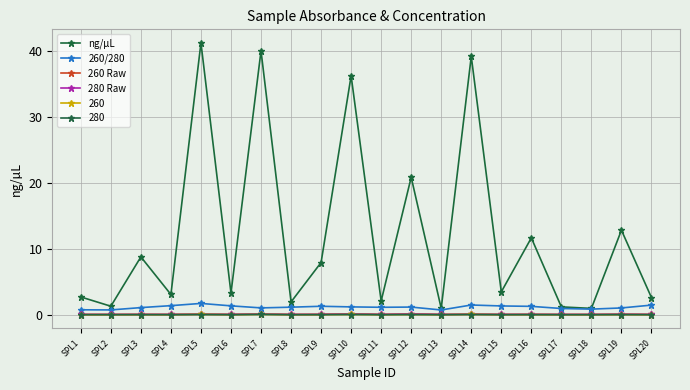

What is the difference between the maximum and second lowest values in the 260/280 series?

1.0